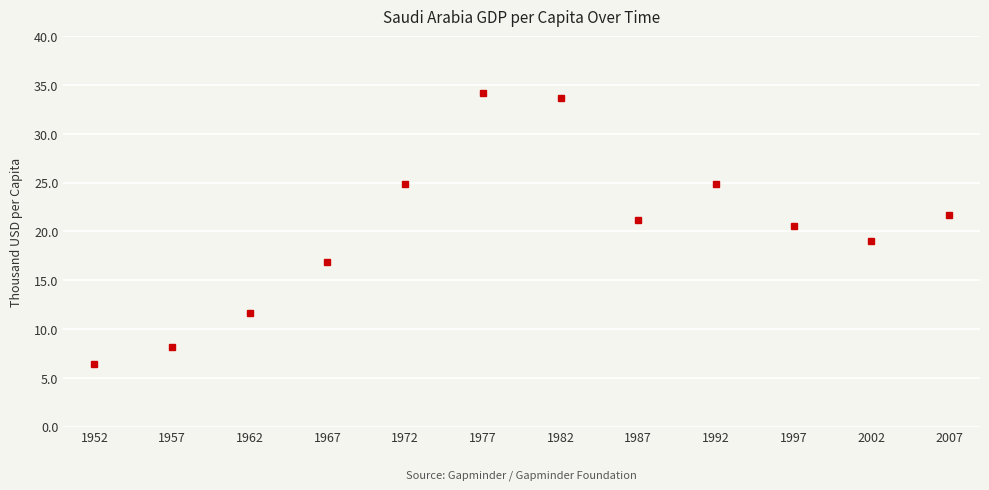

What is the minimum value shown in the chart?

6459.6